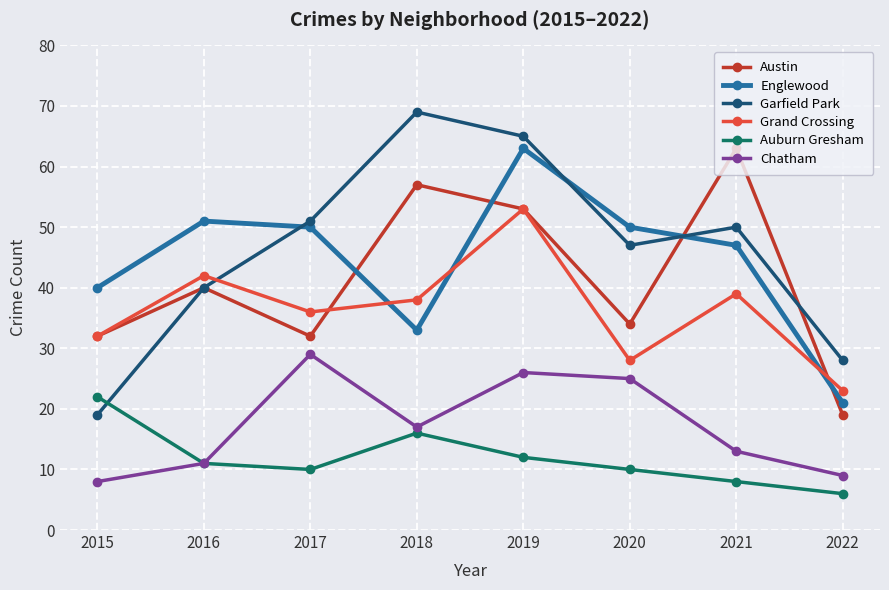

Reading left to right, transcribe all the data shown in this chart.

Austin: 2015=32	2016=40	2017=32	2018=57	2019=53	2020=34	2021=63	2022=19
Englewood: 2015=40	2016=51	2017=50	2018=33	2019=63	2020=50	2021=47	2022=21
Garfield Park: 2015=19	2016=40	2017=51	2018=69	2019=65	2020=47	2021=50	2022=28
Grand Crossing: 2015=32	2016=42	2017=36	2018=38	2019=53	2020=28	2021=39	2022=23
Auburn Gresham: 2015=22	2016=11	2017=10	2018=16	2019=12	2020=10	2021=8	2022=6
Chatham: 2015=8	2016=11	2017=29	2018=17	2019=26	2020=25	2021=13	2022=9